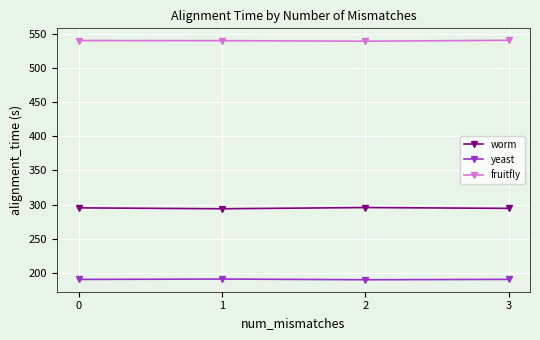

True or false: worm has more than 1 interior local peaks.

False